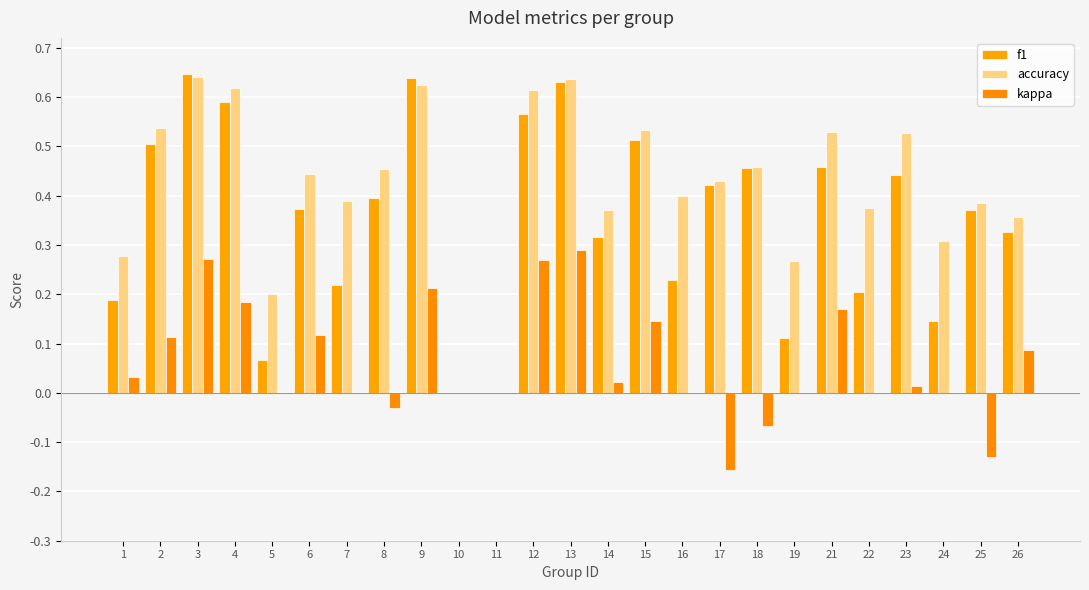

Are the bars grouped side by side (vs. stacked)?

Yes